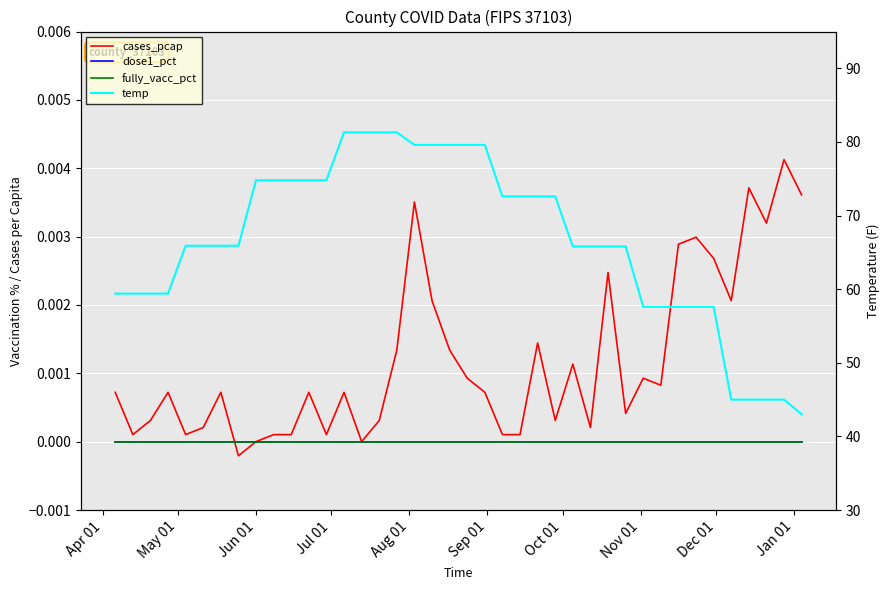

How many lines are shown in the chart?

4